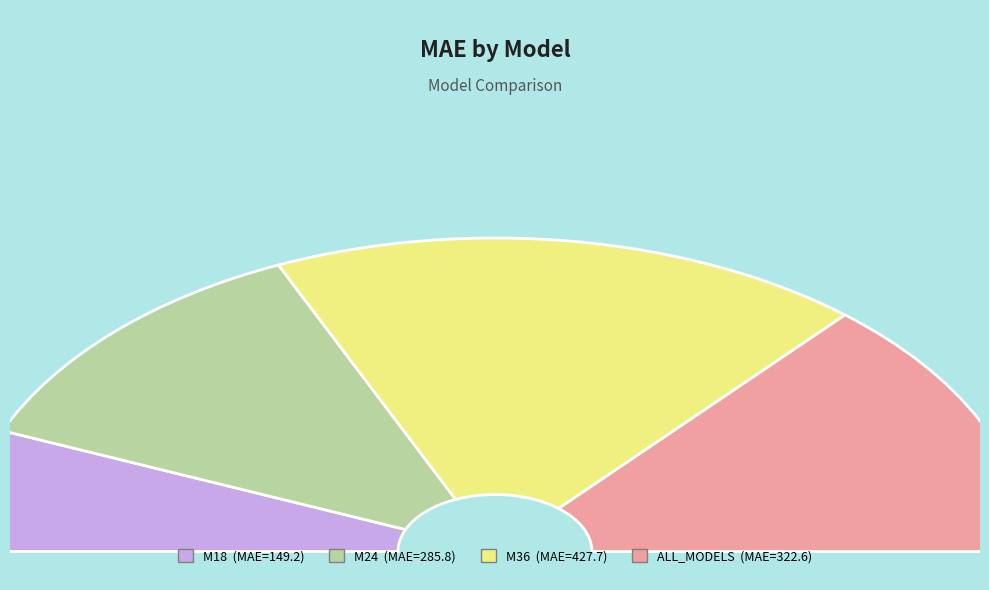

The ALL_MODELS slice represents 27% of the pie. True or false?

True